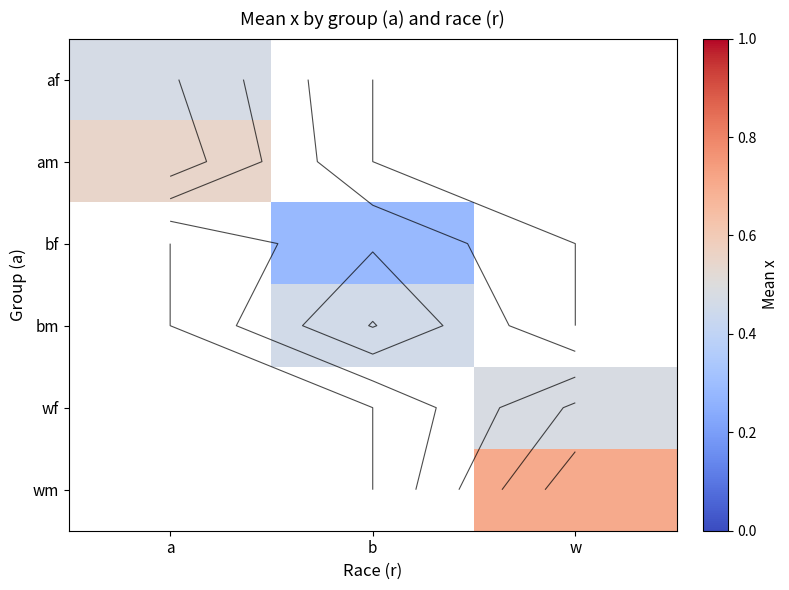

The wf series shows 0.5 at w. True or false?

True